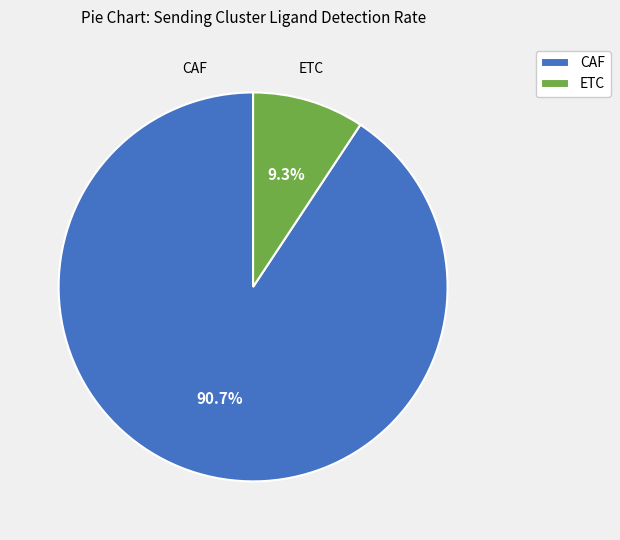

Count the number of slices in the pie.

2